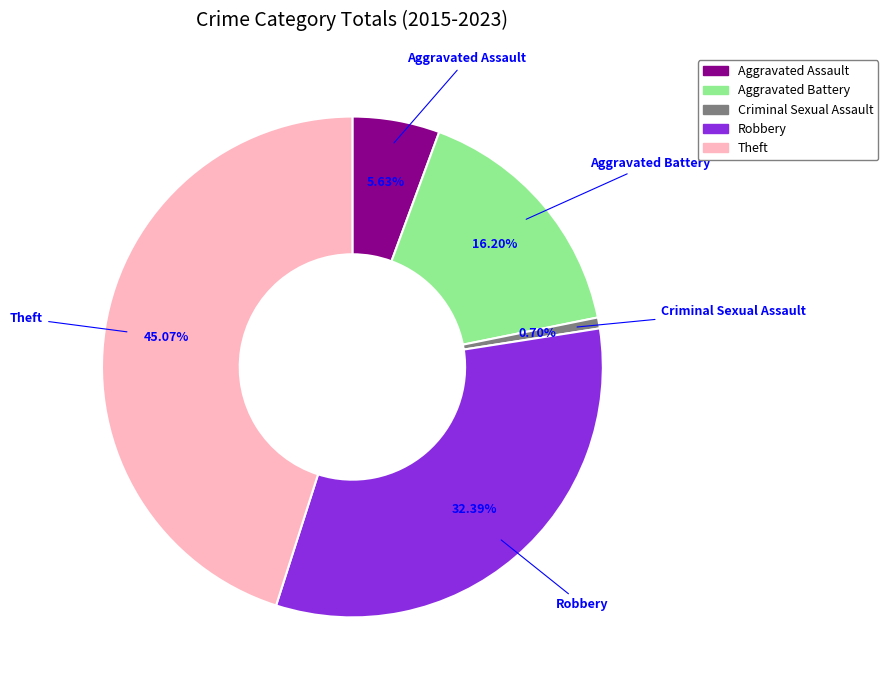

What is the ratio of the value at Criminal Sexual Assault to the value at Aggravated Assault?

0.1